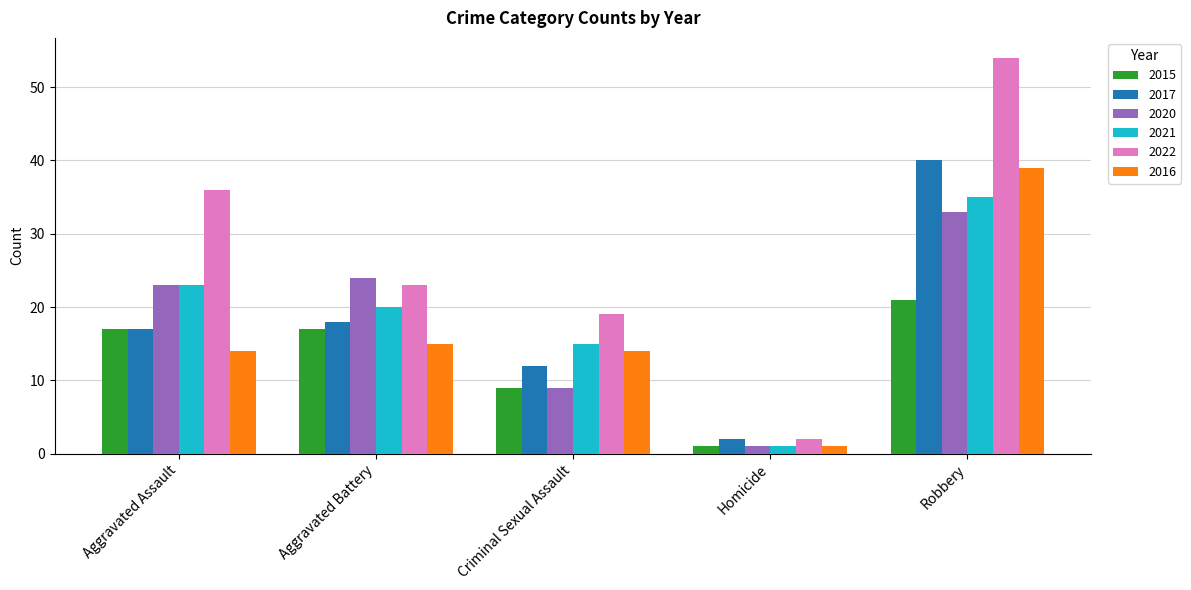

How many categories are shown in the chart?

5